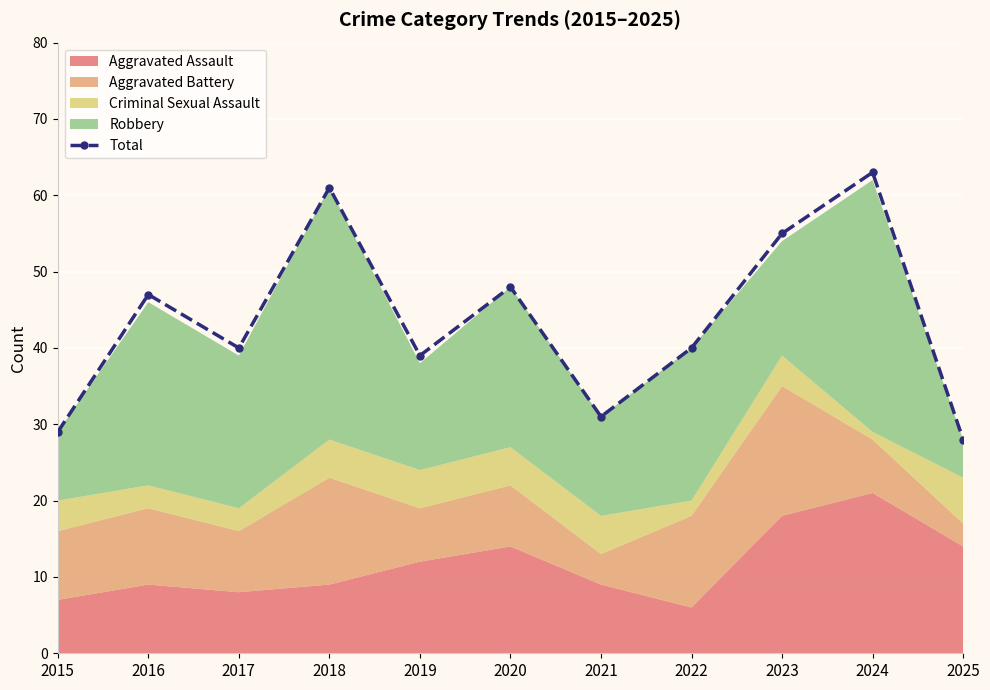

What is the value of the 6th point from the left?

48